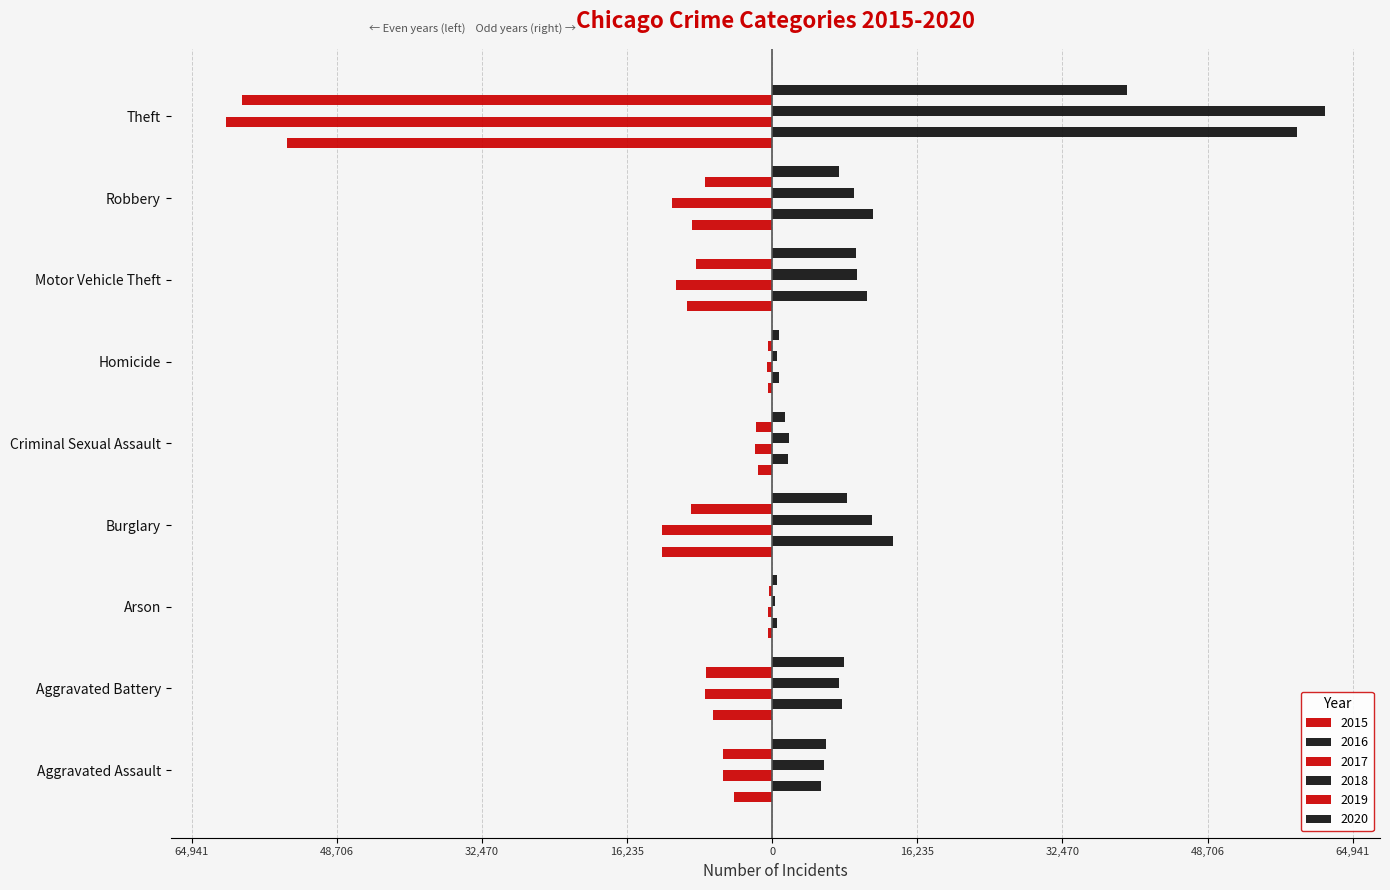

The 2015 series shows -9544 at Motor Vehicle Theft. True or false?

True